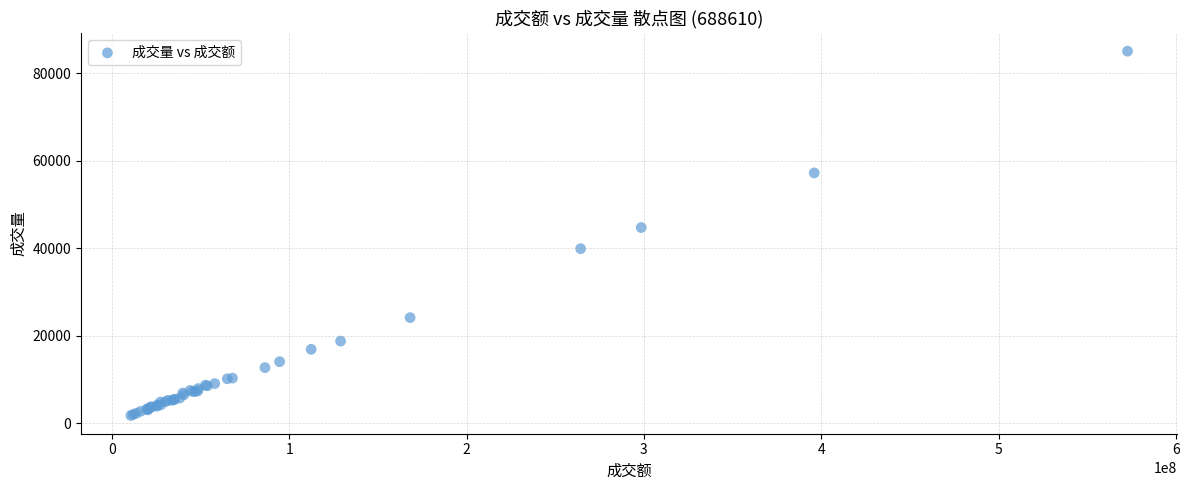

What Y value in the scatter plot is closest to 43443?

44771